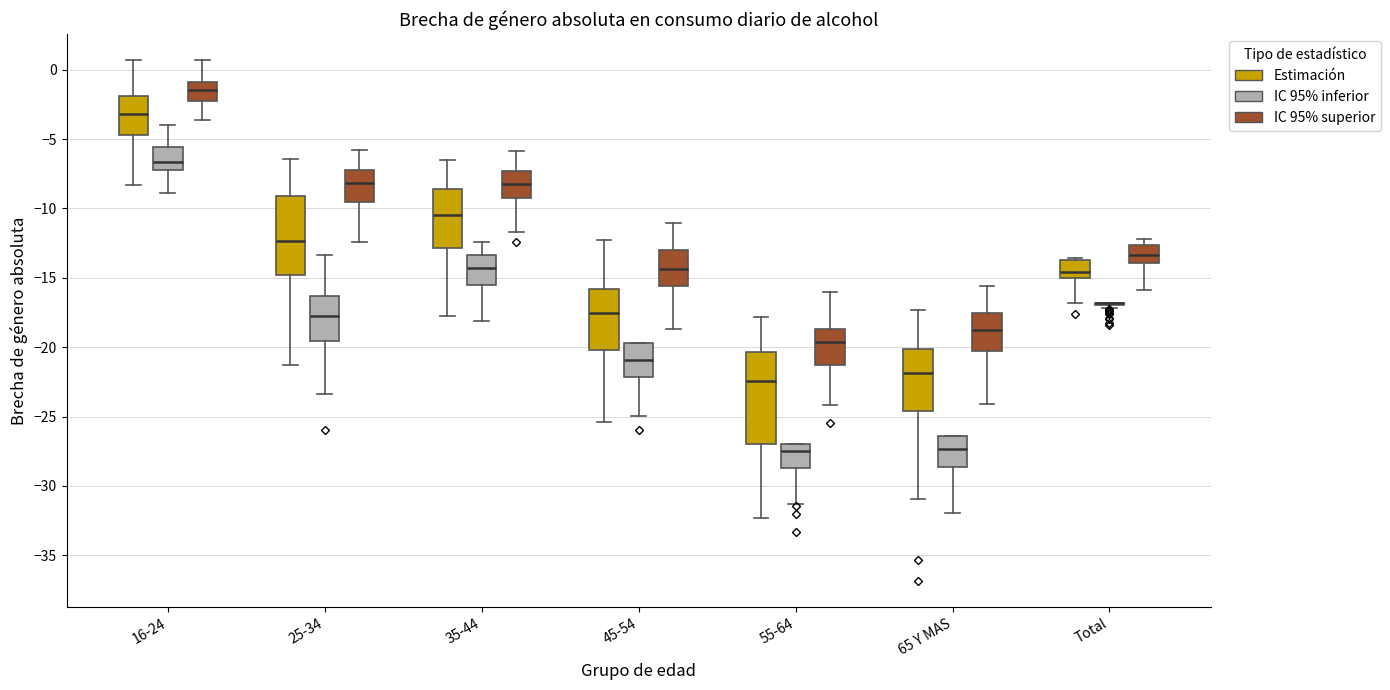

Reading left to right, read every box against the y-axis: the position of its median line, the range the box covers, and the ends of its whiskers. The values are not printed on the chart, so give them approximately, as read against the axis.

16-24 (Estimación): median -3.0, box -4.5 to -2.0, whiskers -8.5 to 0.5
16-24 (IC 95% inferior): median -6.5, box -7.0 to -5.5, whiskers -9.0 to -4.0
16-24 (IC 95% superior): median -1.5, box -2.0 to -1.0, whiskers -3.5 to 0.5
25-34 (Estimación): median -12.5, box -15.0 to -9.0, whiskers -21.5 to -6.5
25-34 (IC 95% inferior): median -17.5, box -19.5 to -16.5, whiskers -23.5 to -13.5
25-34 (IC 95% superior): median -8.0, box -9.5 to -7.0, whiskers -12.5 to -6.0
35-44 (Estimación): median -10.5, box -13.0 to -8.5, whiskers -17.5 to -6.5
35-44 (IC 95% inferior): median -14.5, box -15.5 to -13.5, whiskers -18.0 to -12.5
35-44 (IC 95% superior): median -8.0, box -9.0 to -7.5, whiskers -11.5 to -6.0
45-54 (Estimación): median -17.5, box -20.0 to -16.0, whiskers -25.5 to -12.5
45-54 (IC 95% inferior): median -21.0, box -22.0 to -19.5, whiskers -25.0 to -19.5
45-54 (IC 95% superior): median -14.5, box -15.5 to -13.0, whiskers -18.5 to -11.0
55-64 (Estimación): median -22.5, box -27.0 to -20.5, whiskers -32.5 to -18.0
55-64 (IC 95% inferior): median -27.5, box -28.5 to -27.0, whiskers -31.5 to -27.0
55-64 (IC 95% superior): median -19.5, box -21.5 to -18.5, whiskers -24.0 to -16.0
65 Y MAS (Estimación): median -22.0, box -24.5 to -20.0, whiskers -31.0 to -17.5
65 Y MAS (IC 95% inferior): median -27.5, box -28.5 to -26.5, whiskers -32.0 to -26.5
65 Y MAS (IC 95% superior): median -19.0, box -20.5 to -17.5, whiskers -24.0 to -15.5
Total (Estimación): median -14.5, box -15.0 to -13.5, whiskers -17.0 to -13.5
Total (IC 95% inferior): box collapsed to a line at -17.0, whiskers -17.0 to -17.0
Total (IC 95% superior): median -13.5, box -14.0 to -12.5, whiskers -16.0 to -12.0